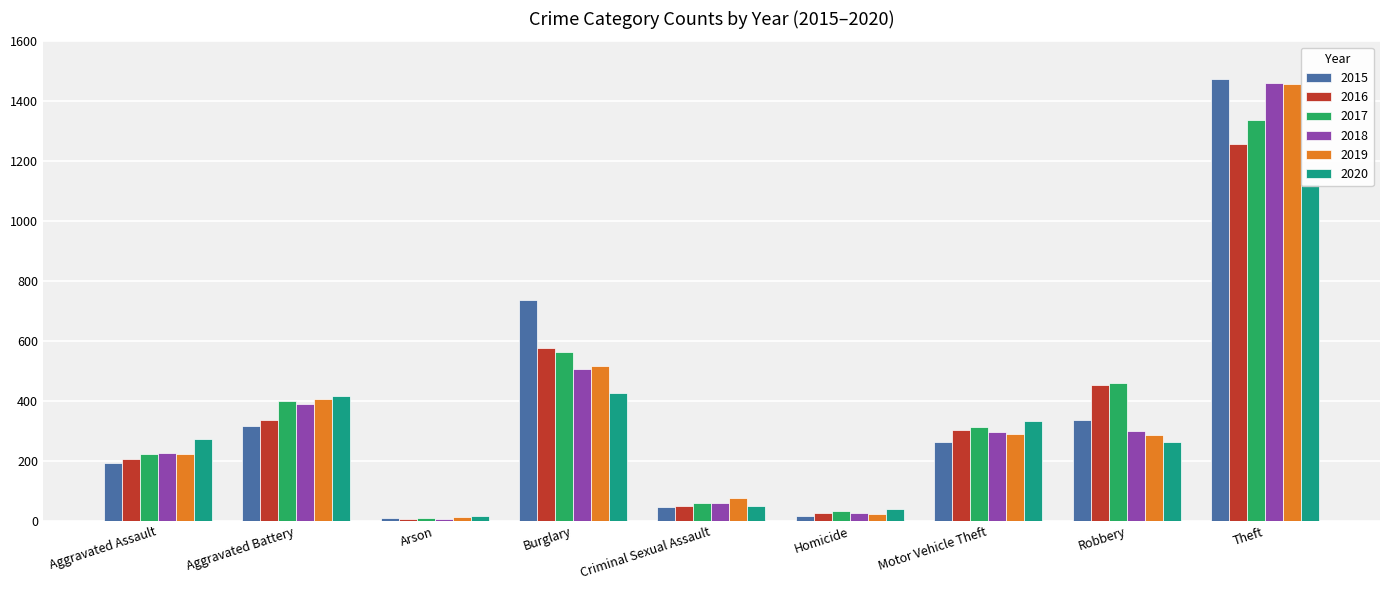

What is the lowest value of the 2020 series?

17